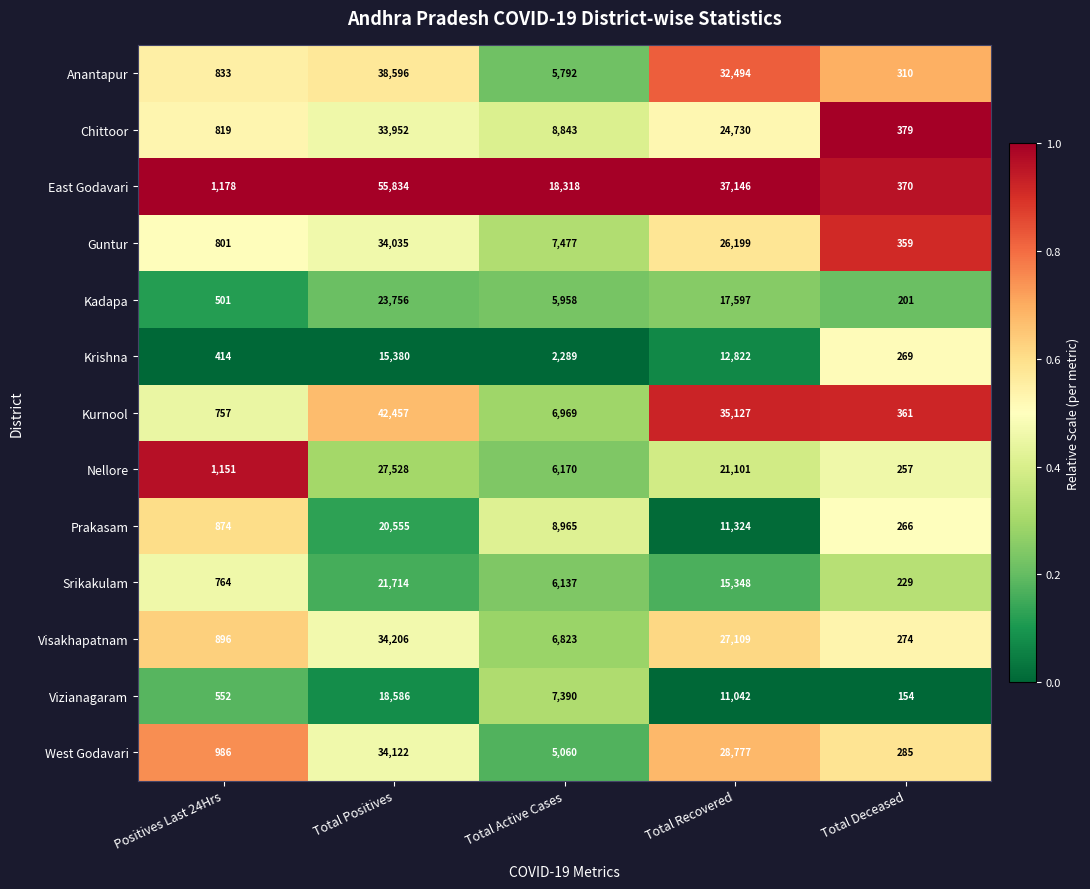

Is the value of Visakhapatnam at Positives Last 24Hrs greater than the value of Vizianagaram at Total Deceased?

Yes